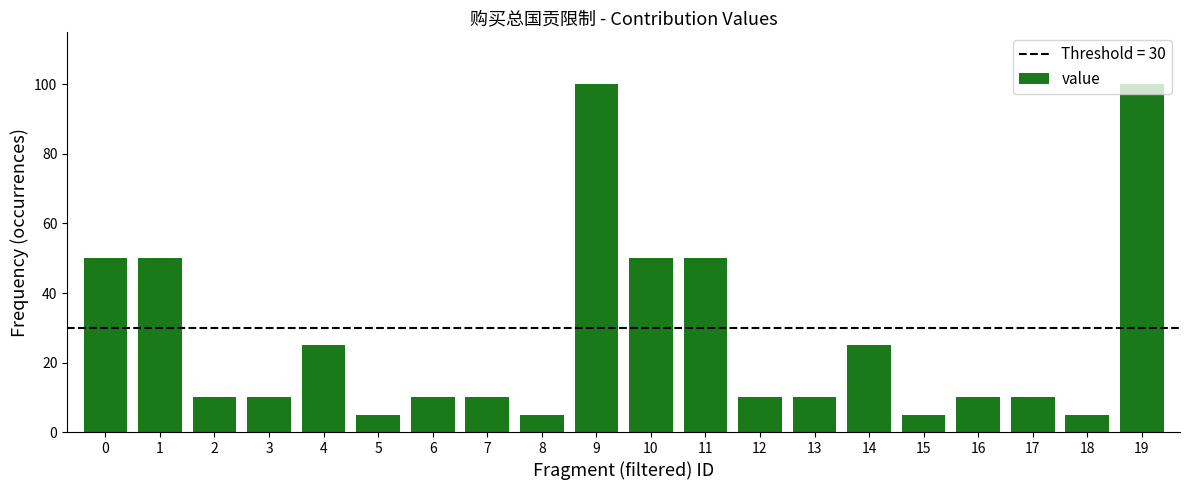

Is it true that the value at 11 is 86?

False